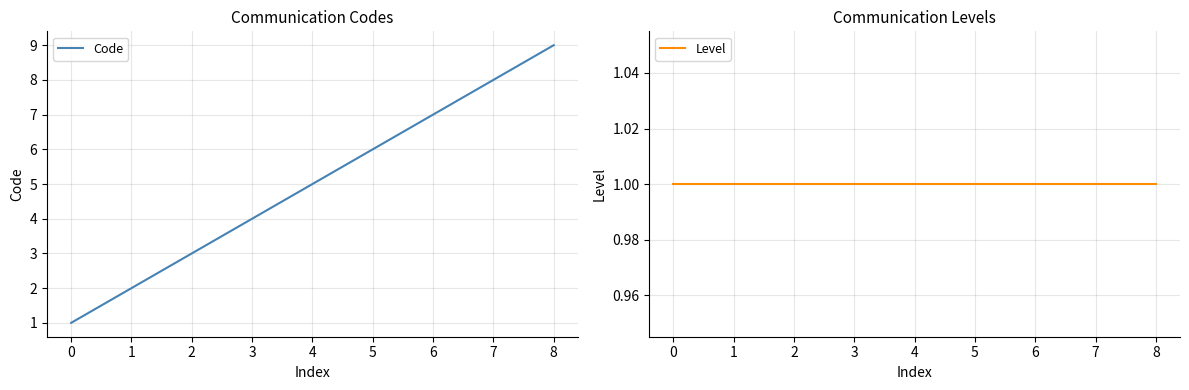

Rank the categories by Code value from lowest to highest.

0, 1, 2, 3, 4, 5, 6, 7, 8